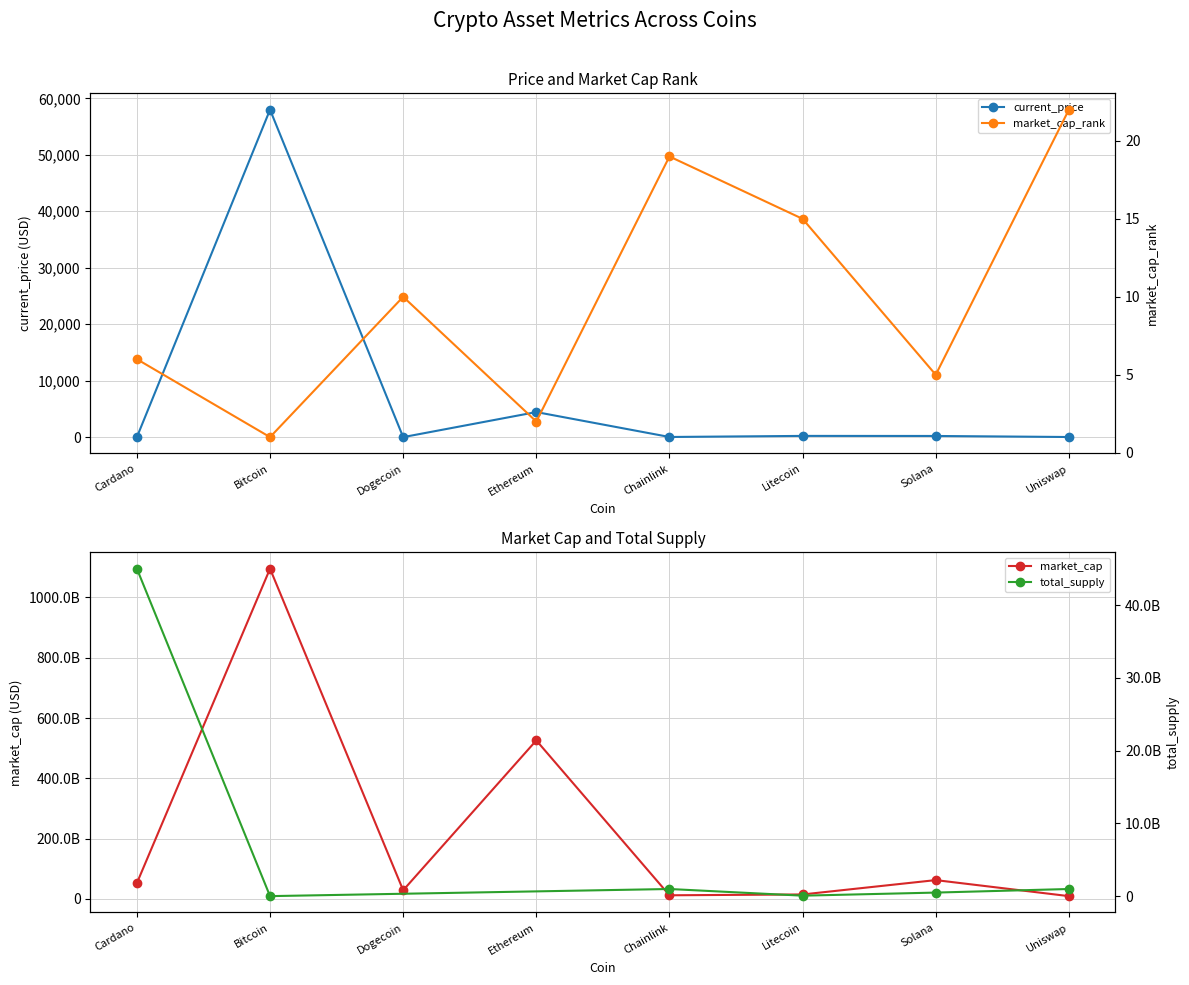

Reading right to left, list all the values displayed in this chart.

current_price: Uniswap=20.9	Solana=205.9	Litecoin=217.7	Chainlink=26.2	Ethereum=4437.7	Dogecoin=0.2	Bitcoin=57990.0	Cardano=1.6
market_cap_rank: Uniswap=22.0	Solana=5.0	Litecoin=15.0	Chainlink=19.0	Ethereum=2.0	Dogecoin=10.0	Bitcoin=1.0	Cardano=6.0